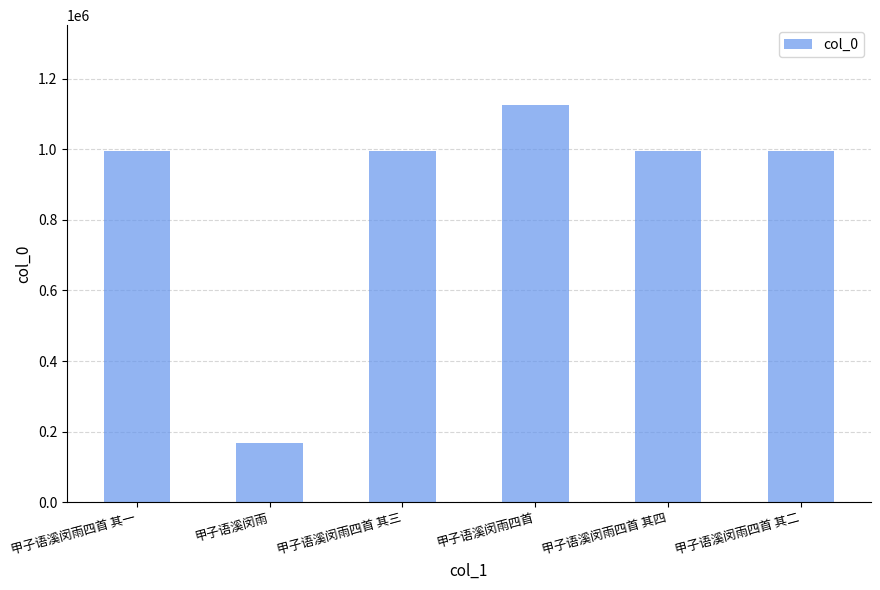

What is the greatest value displayed?

1126722